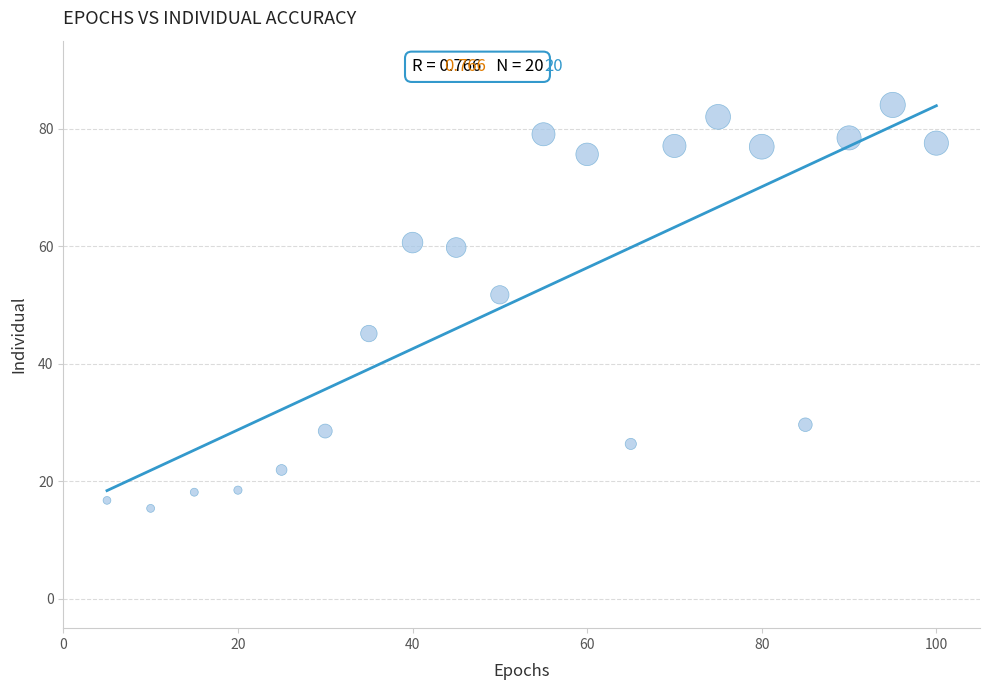

What Y value in the scatter plot is closest to 49?

51.7